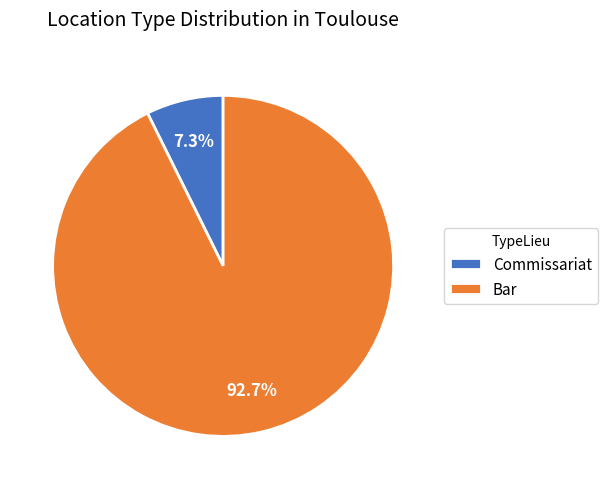

Is the sum of Bar and Commissariat greater than half?

Yes